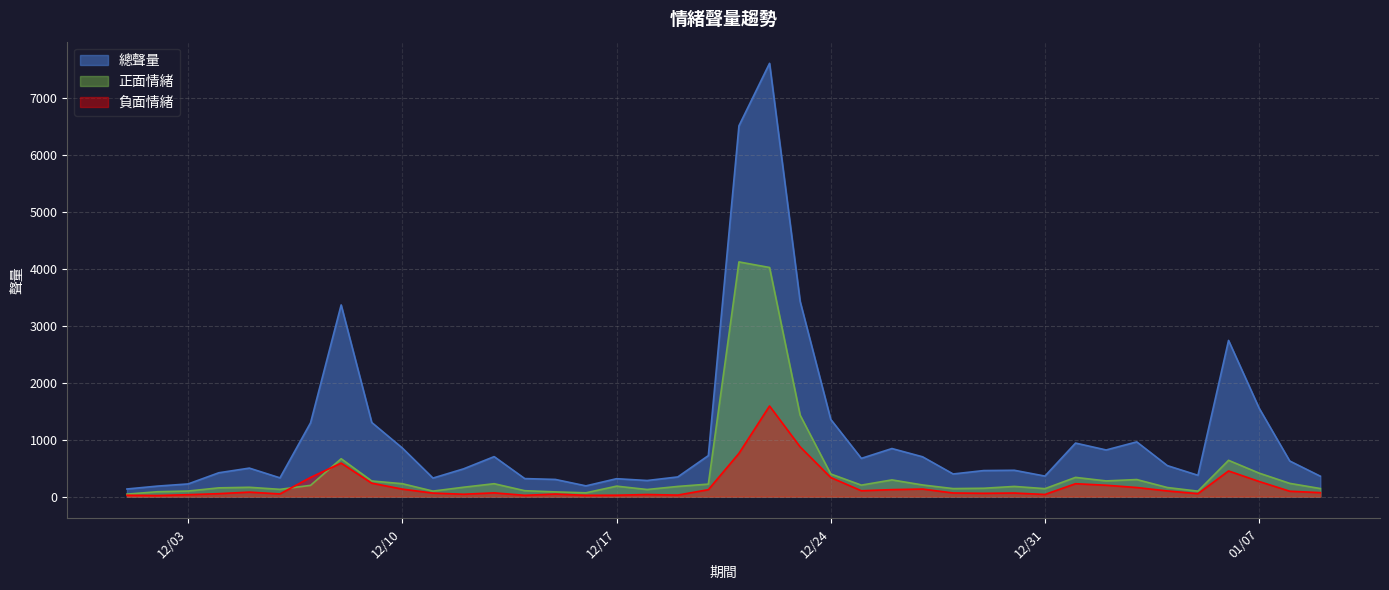

Which series has the widest spread of values?

總聲量